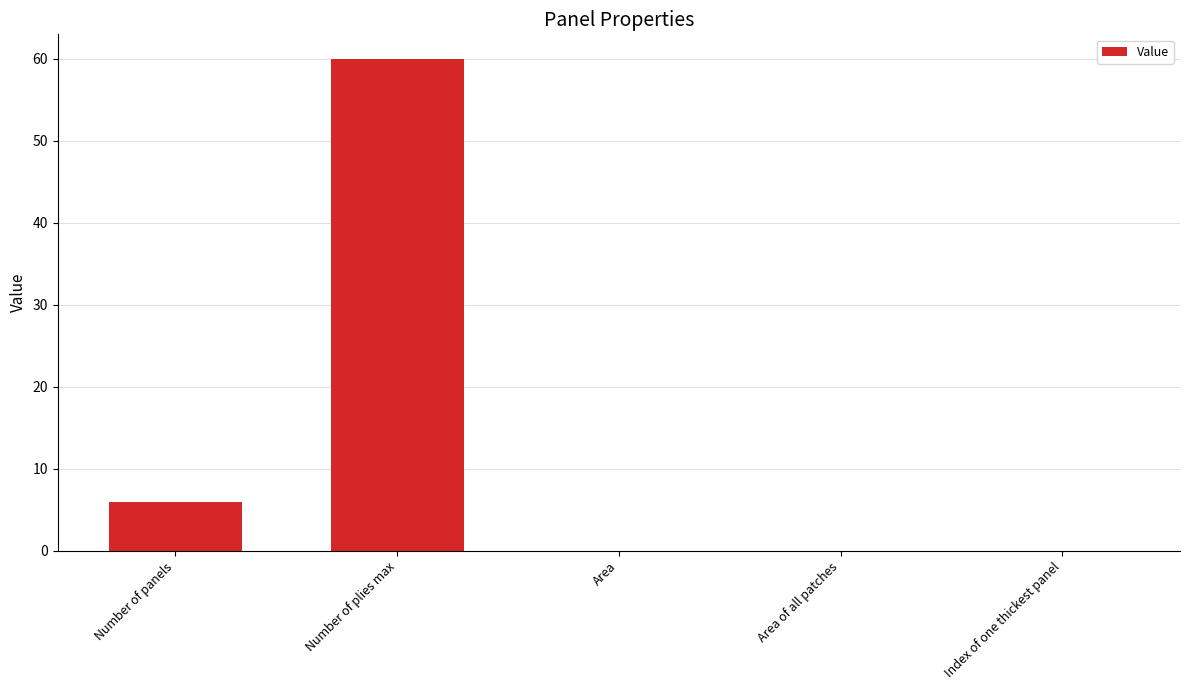

What is the average value?

13